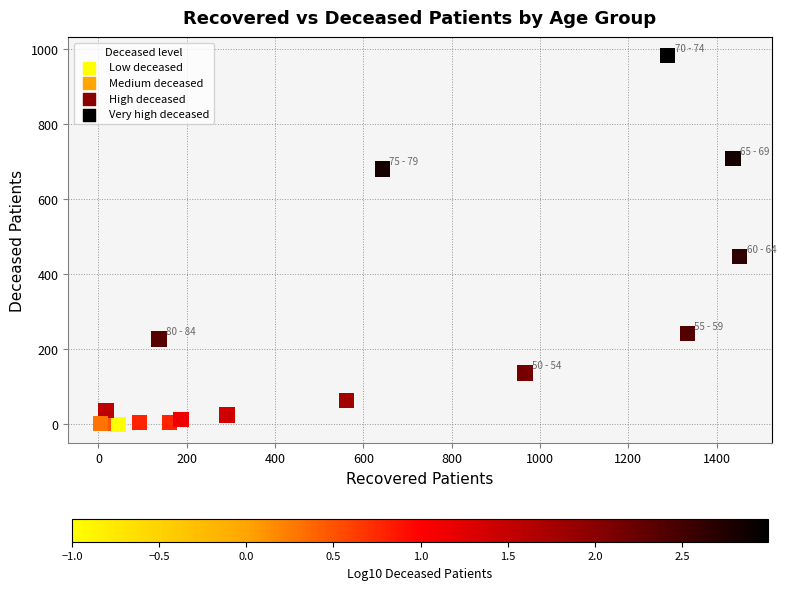

What Y value in the scatter plot is closest to 491?

447